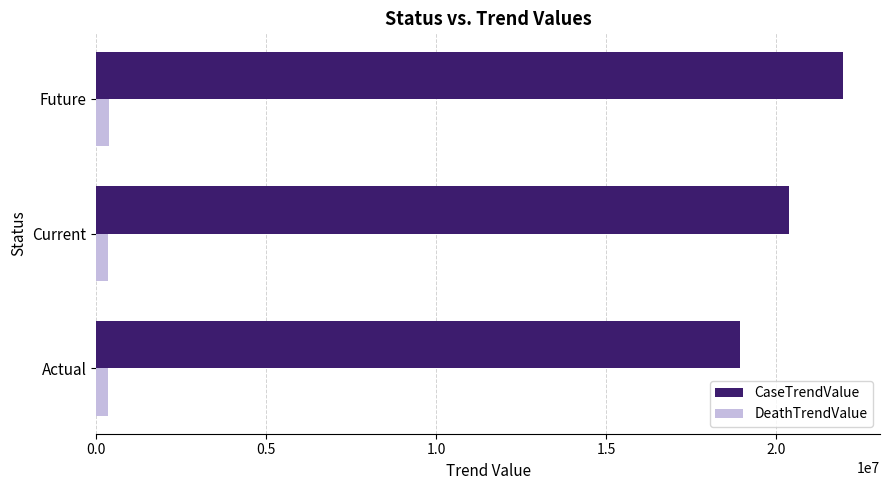

What is the sum of all CaseTrendValue values?

61256373.9